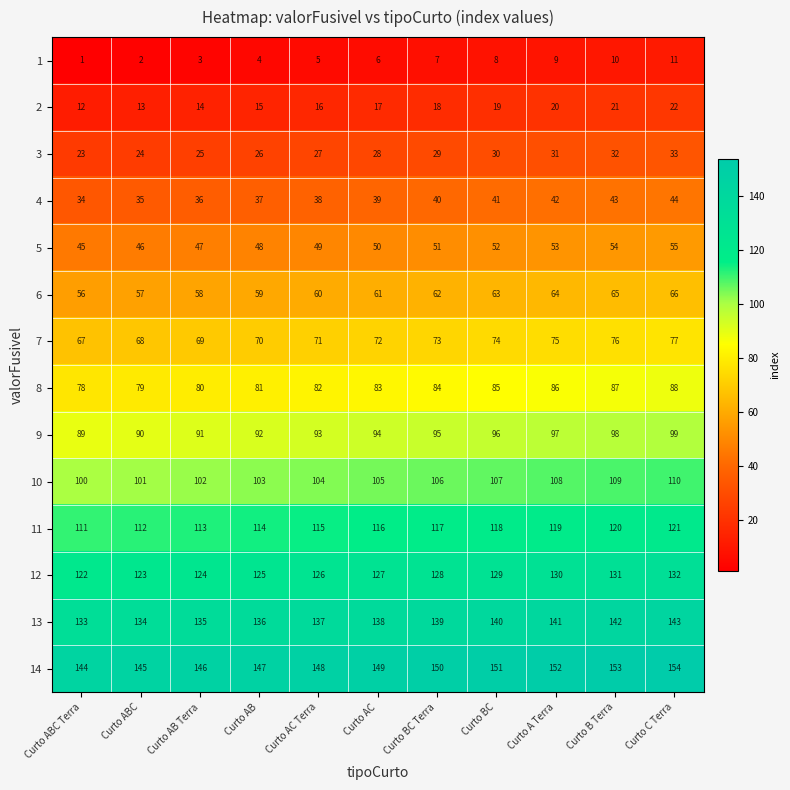

What is the sum of the 3 values at Curto ABC and Curto C Terra?

57